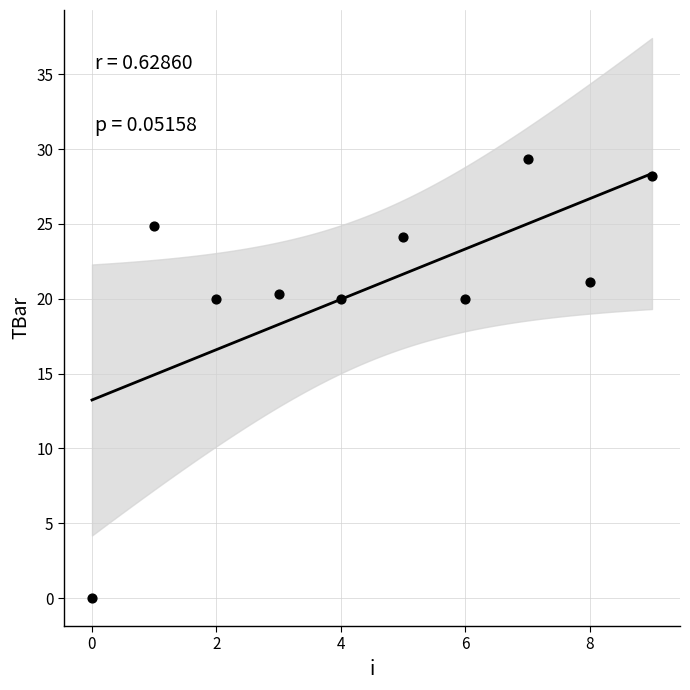

What is the range of Y values (max minus min)?

29.3